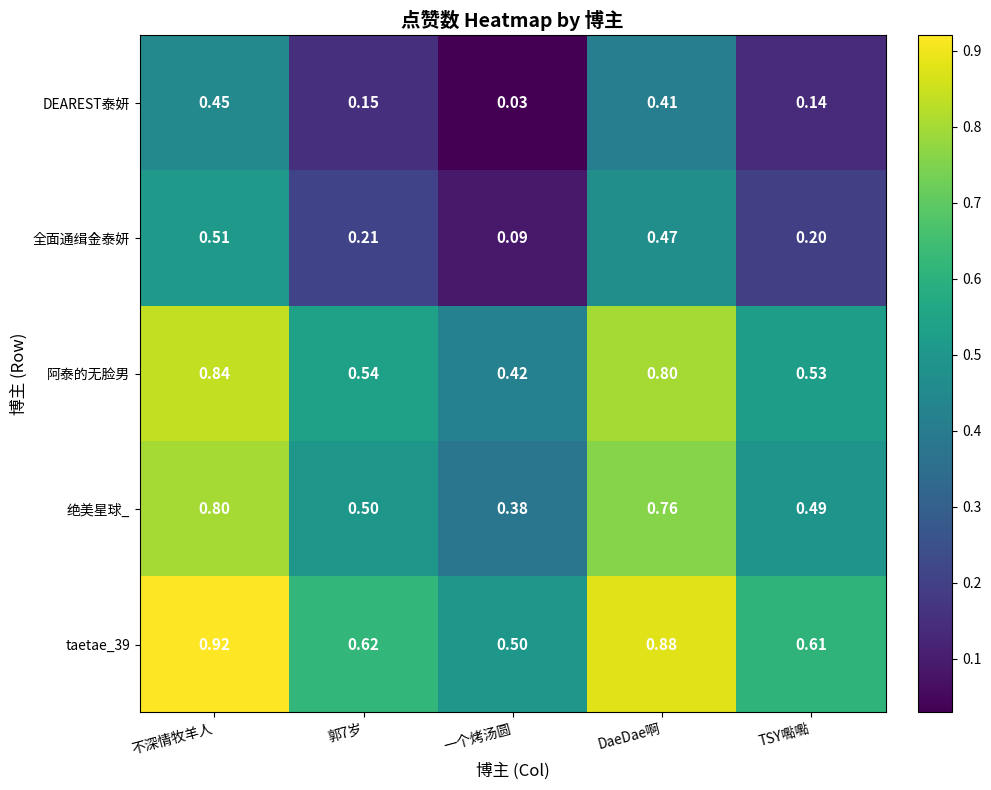

What is the total value across all series at 一个烤汤圆?

1.4